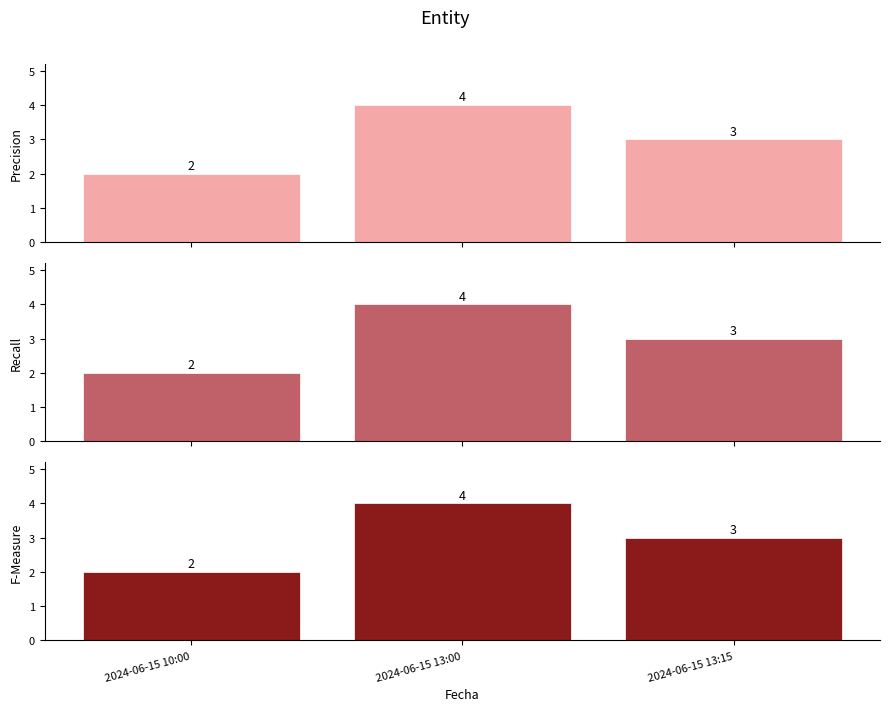

What is the sum of the F-Measure values at 2024-06-15 13:15 and 2024-06-15 10:00?

5